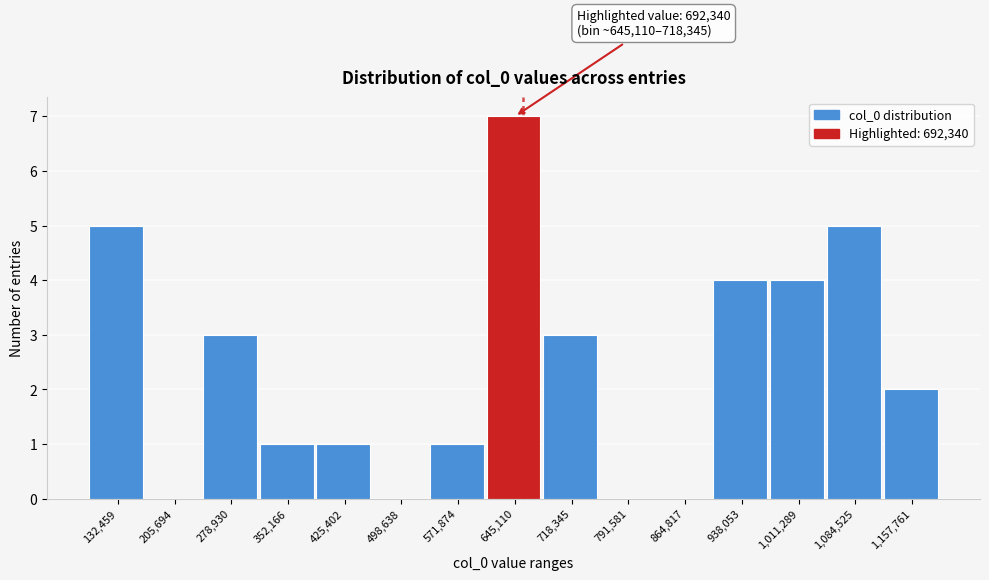

Reading left to right, list all the values displayed in this chart.

132,459=5	205,694=0	278,930=3	352,166=1	425,402=1	498,638=0	571,874=1	645,110=7	718,345=3	791,581=0	864,817=0	938,053=4	1,011,289=4	1,084,525=5	1,157,761=2